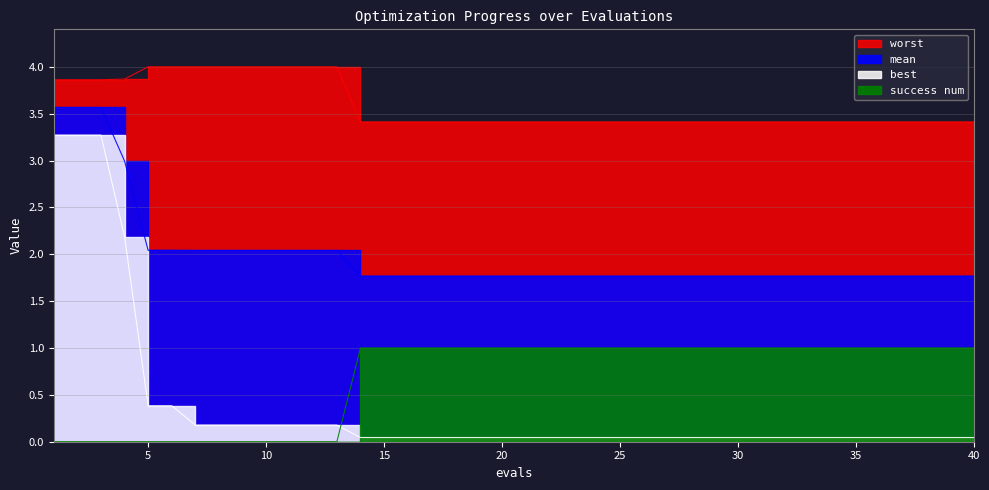

Rank the series at 18 from highest to lowest value.

worst, mean, success num, best